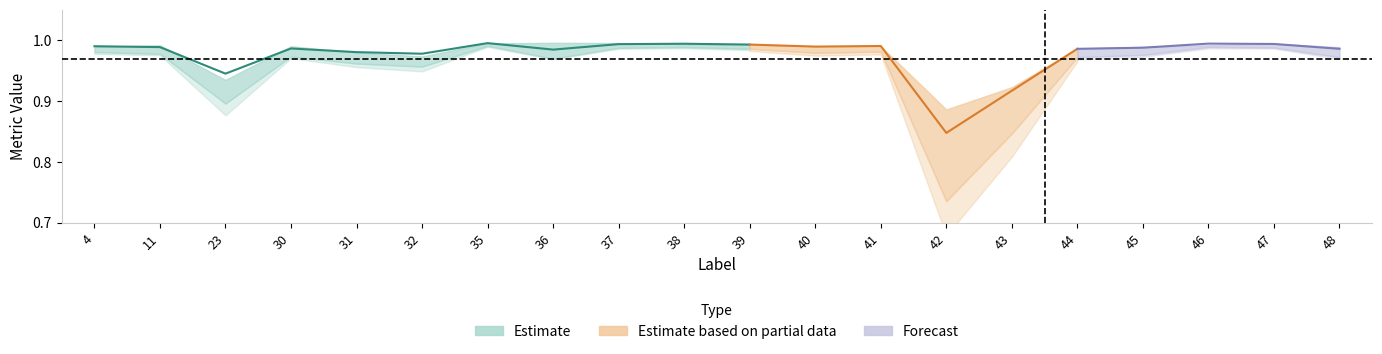

Read the Dice value at 30.

1.0